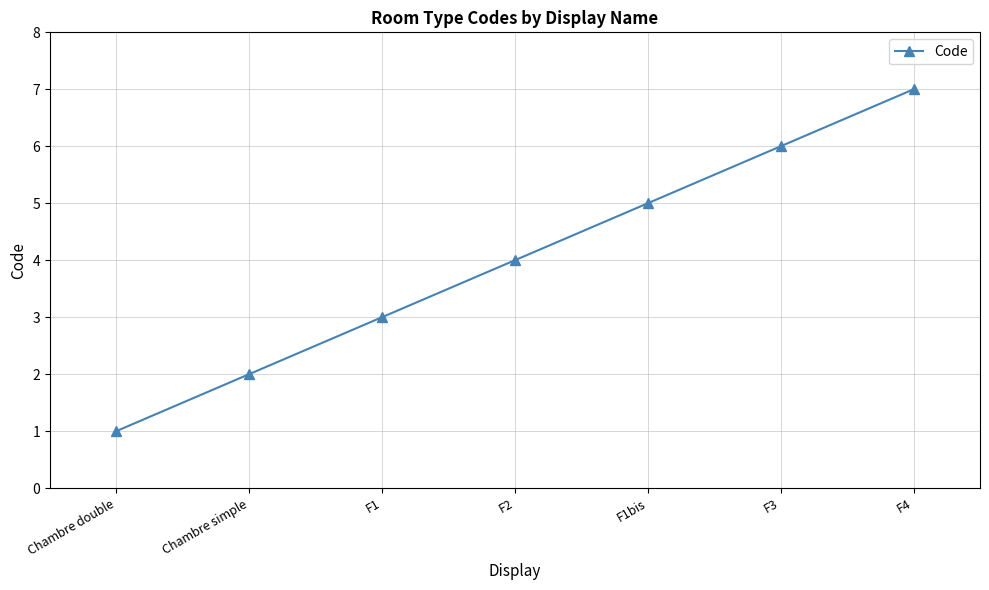

What is the approximate value at F3?

6